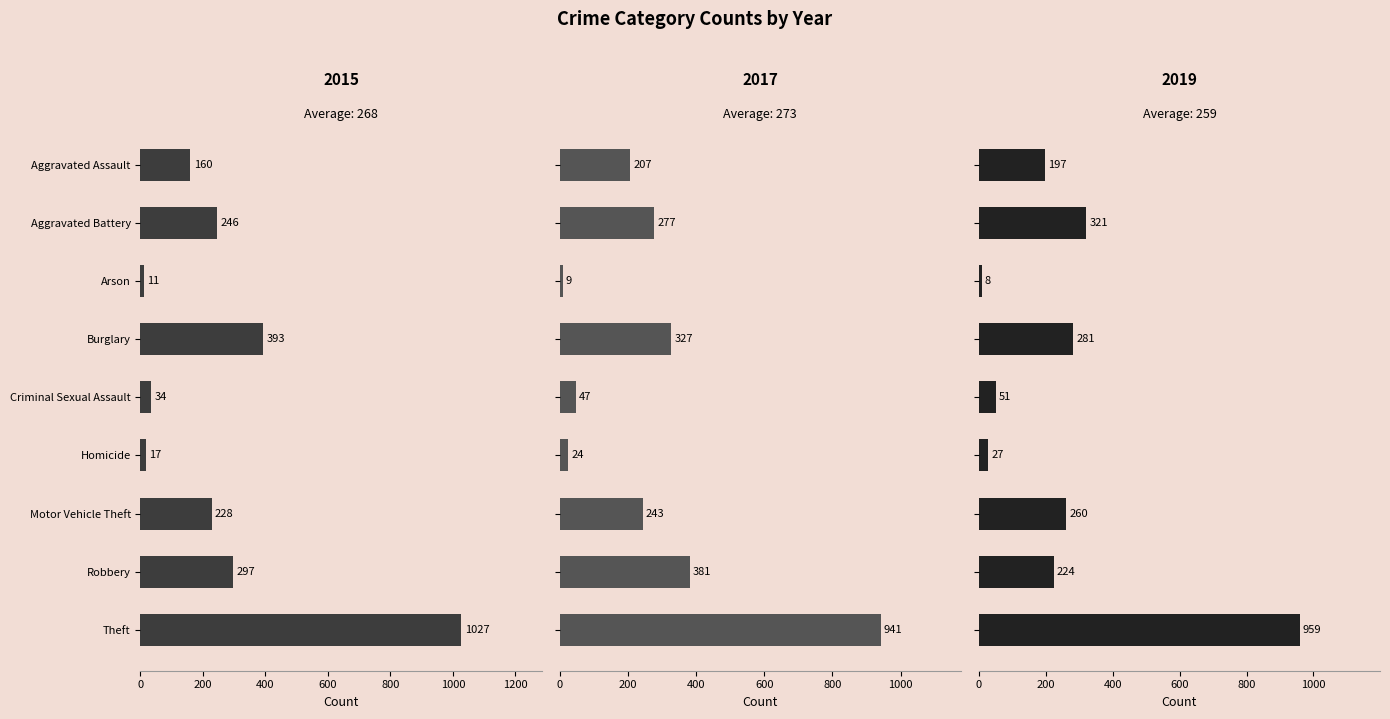

How many distinct data groups are displayed?

3